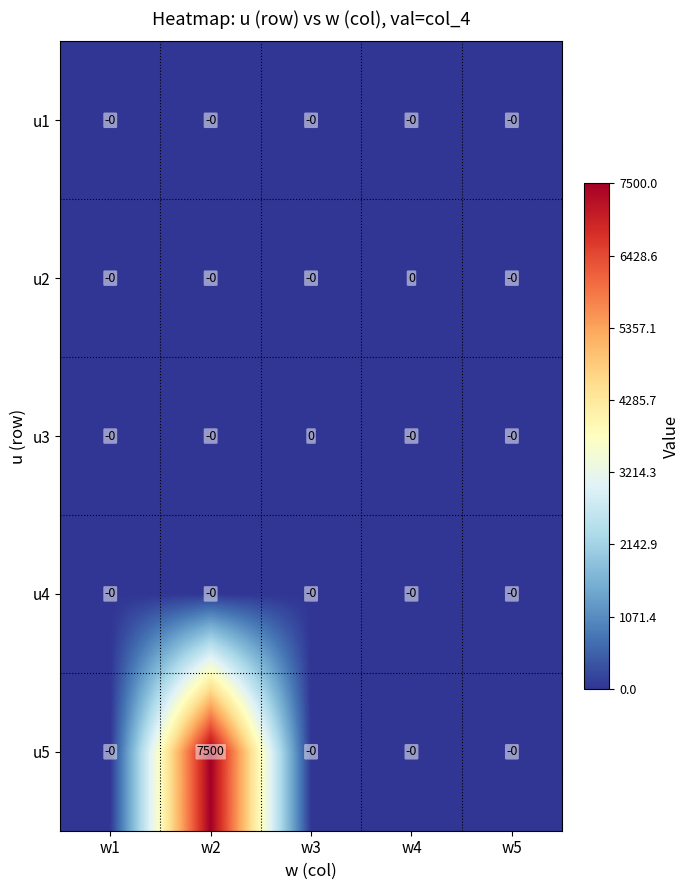

Reading right to left, extract all data points from this chart.

u1: 0	0	0	0	0
u2: 0	0	0	0	0
u3: 0	0	0	0	0
u4: 0	0	0	0	0
u5: 0	0	0	7500	0